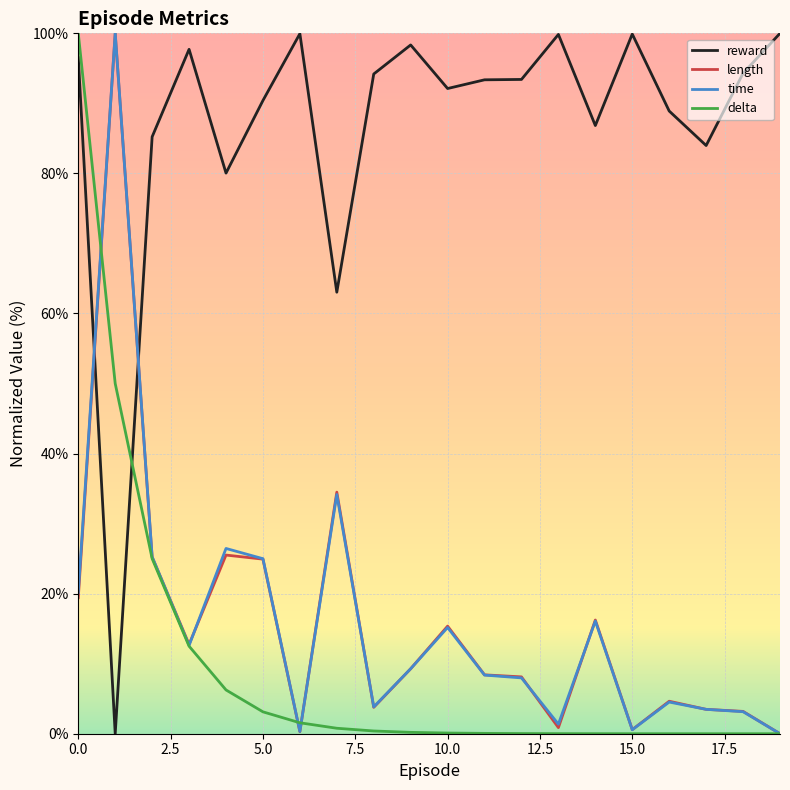

True or false: reward and time cross at least once.

True